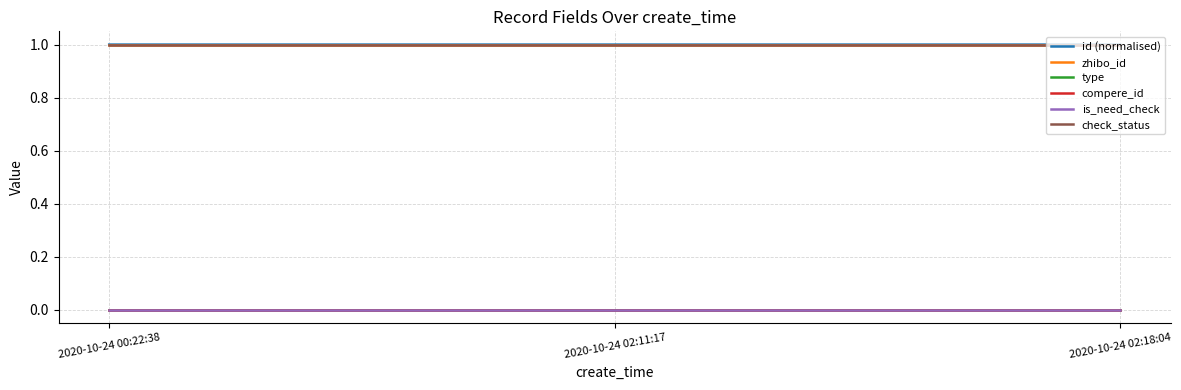

Rank the categories by compere_id value from highest to lowest.

2020-10-24 00:22:38, 2020-10-24 02:11:17, 2020-10-24 02:18:04